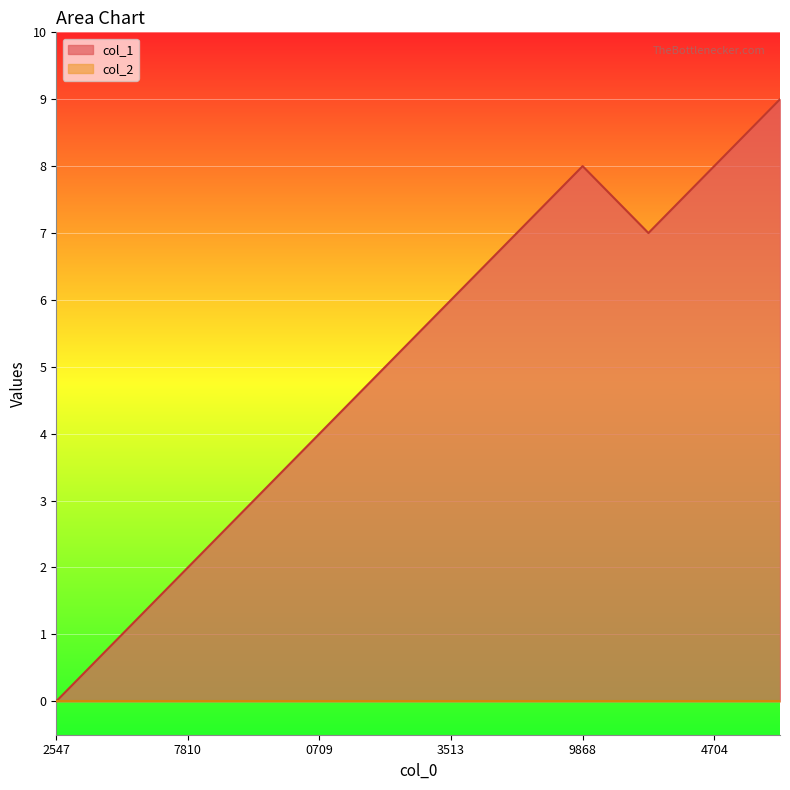

Reading left to right, extract all data points from this chart.

0	1	2	3	4	5	6	7	8	7	8	9